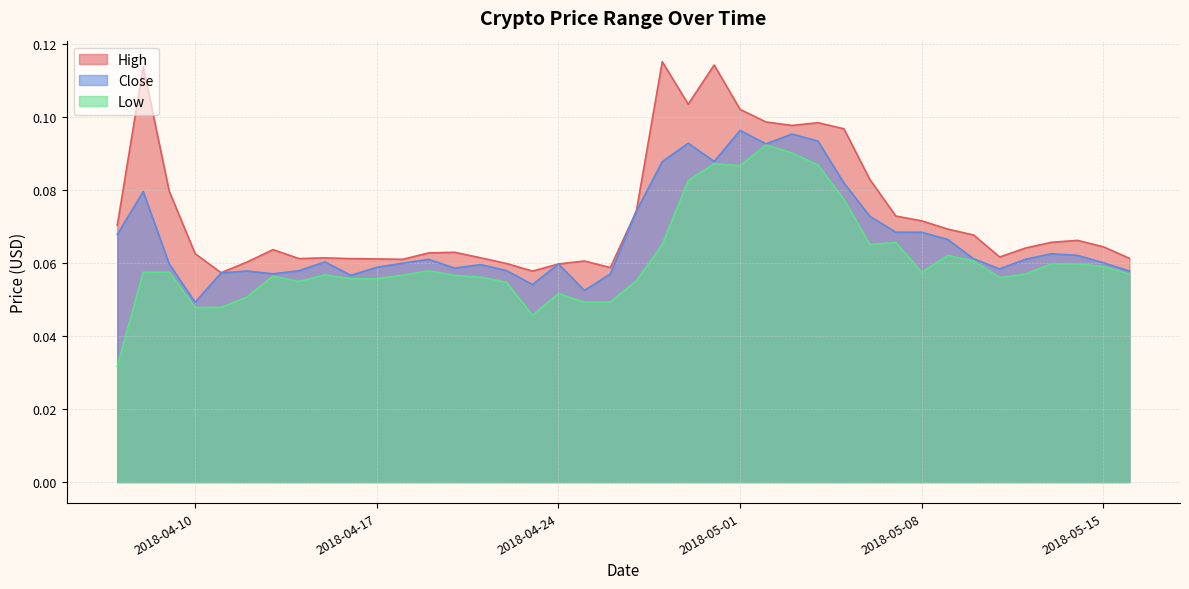

True or false: High has more than 0 interior local peaks.

True